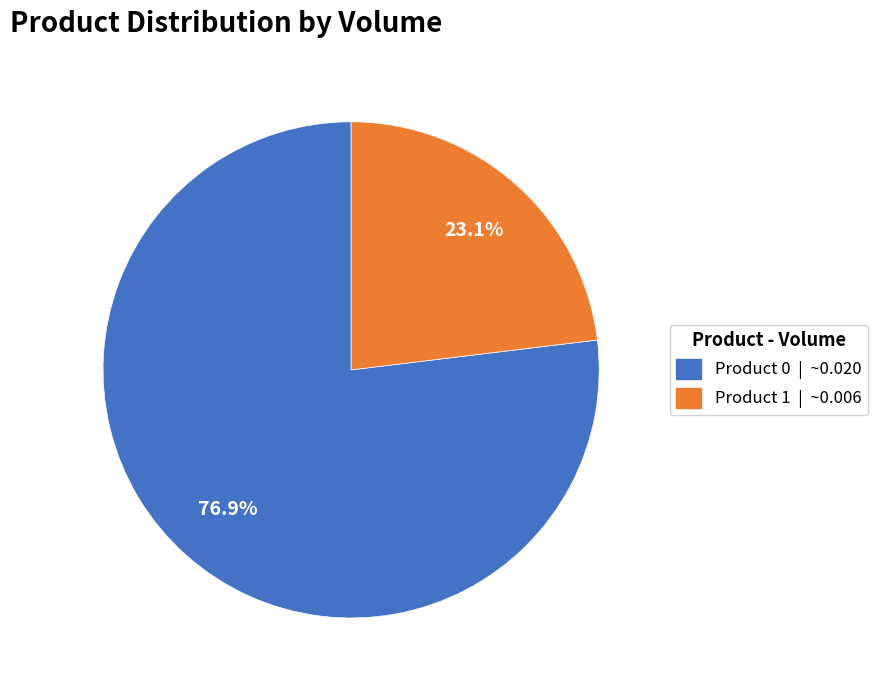

Do Product 1 | ~0.006 and Product 0 | ~0.020 together represent more than half of the pie?

Yes